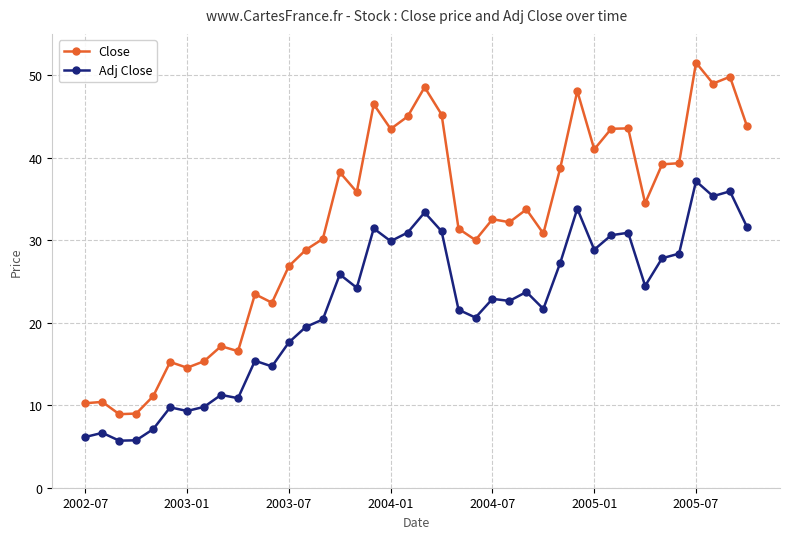

True or false: Close and Adj Close intersect in this chart.

False